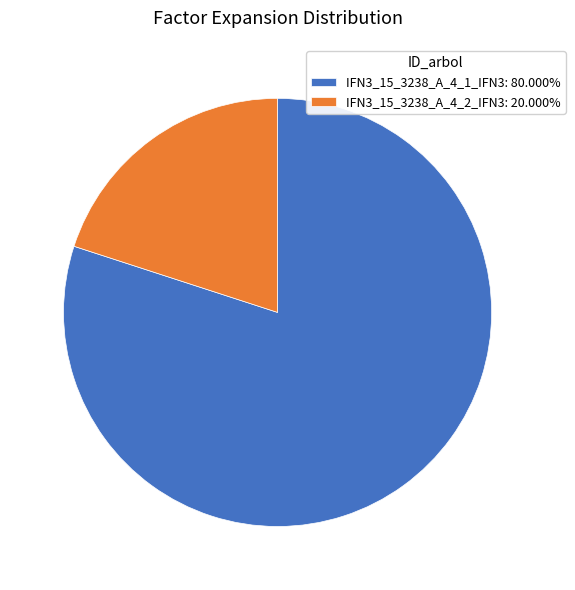

How many slices are in this pie chart?

2